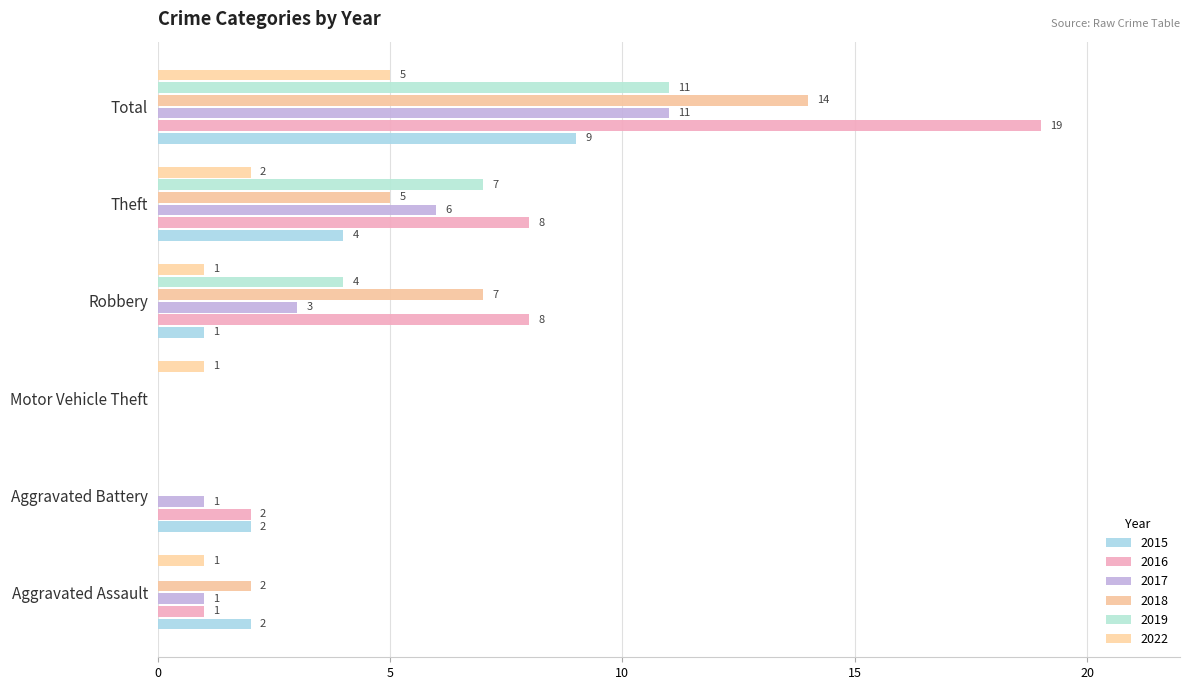

What is the label of the 4th bar from the right?

Motor Vehicle Theft